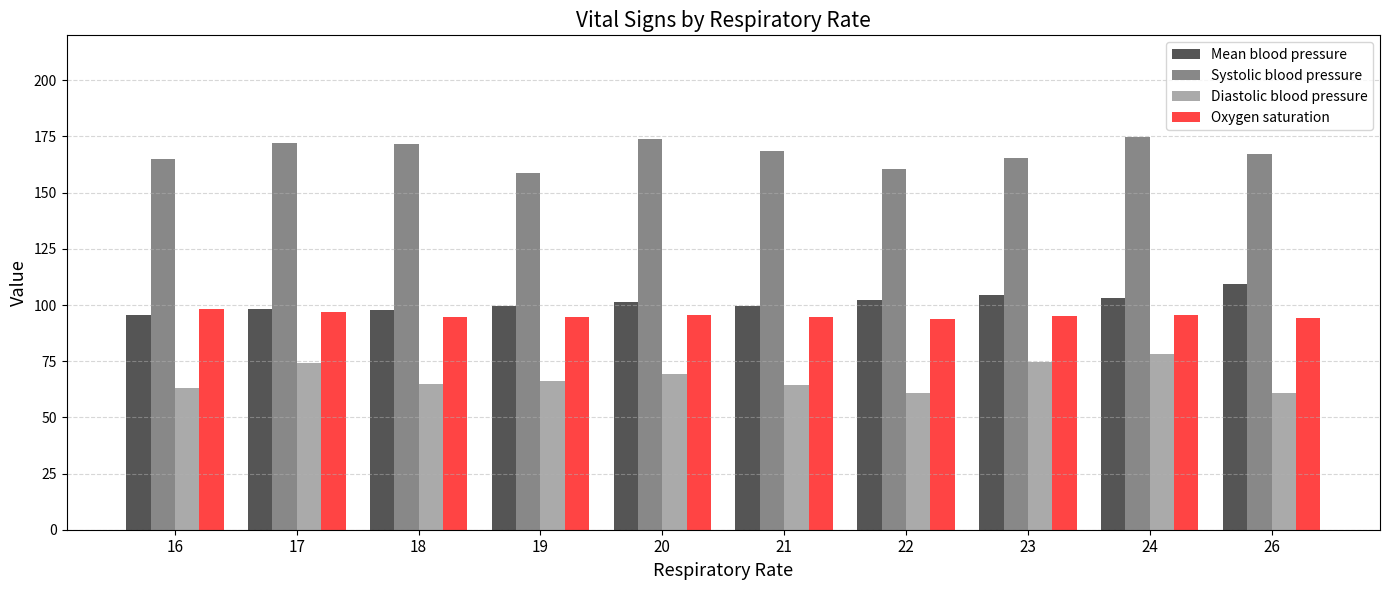

Count the number of data series in this chart.

4